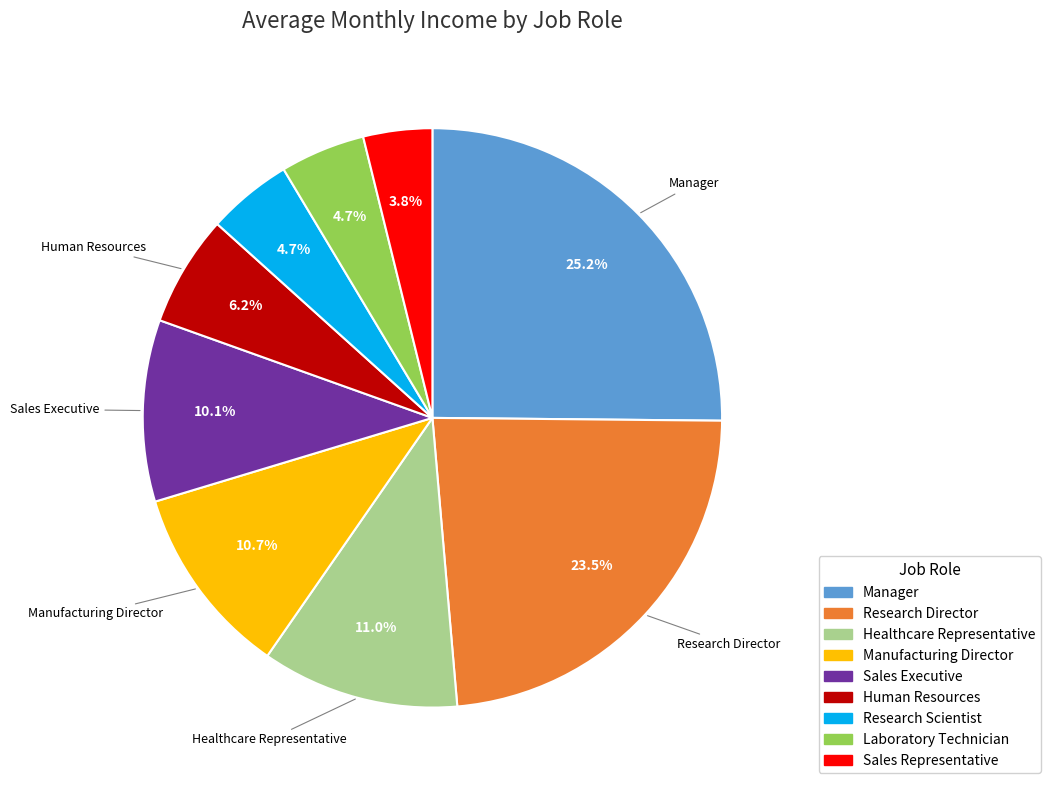

Which has a higher value, Laboratory Technician or Healthcare Representative?

Healthcare Representative